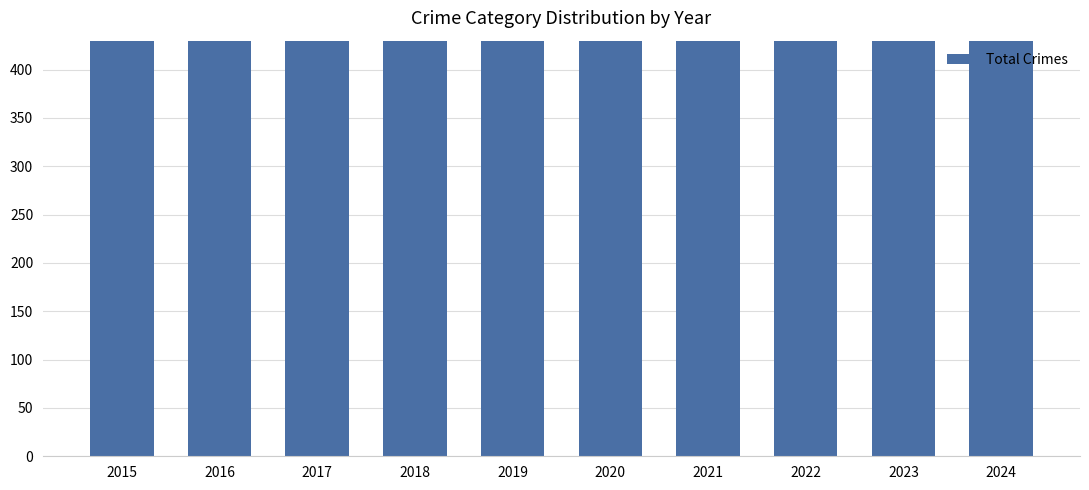

Reading left to right, what are all the values shown in this chart?

2015=754	2016=908	2017=936	2018=794	2019=820	2020=828	2021=941	2022=810	2023=901	2024=807